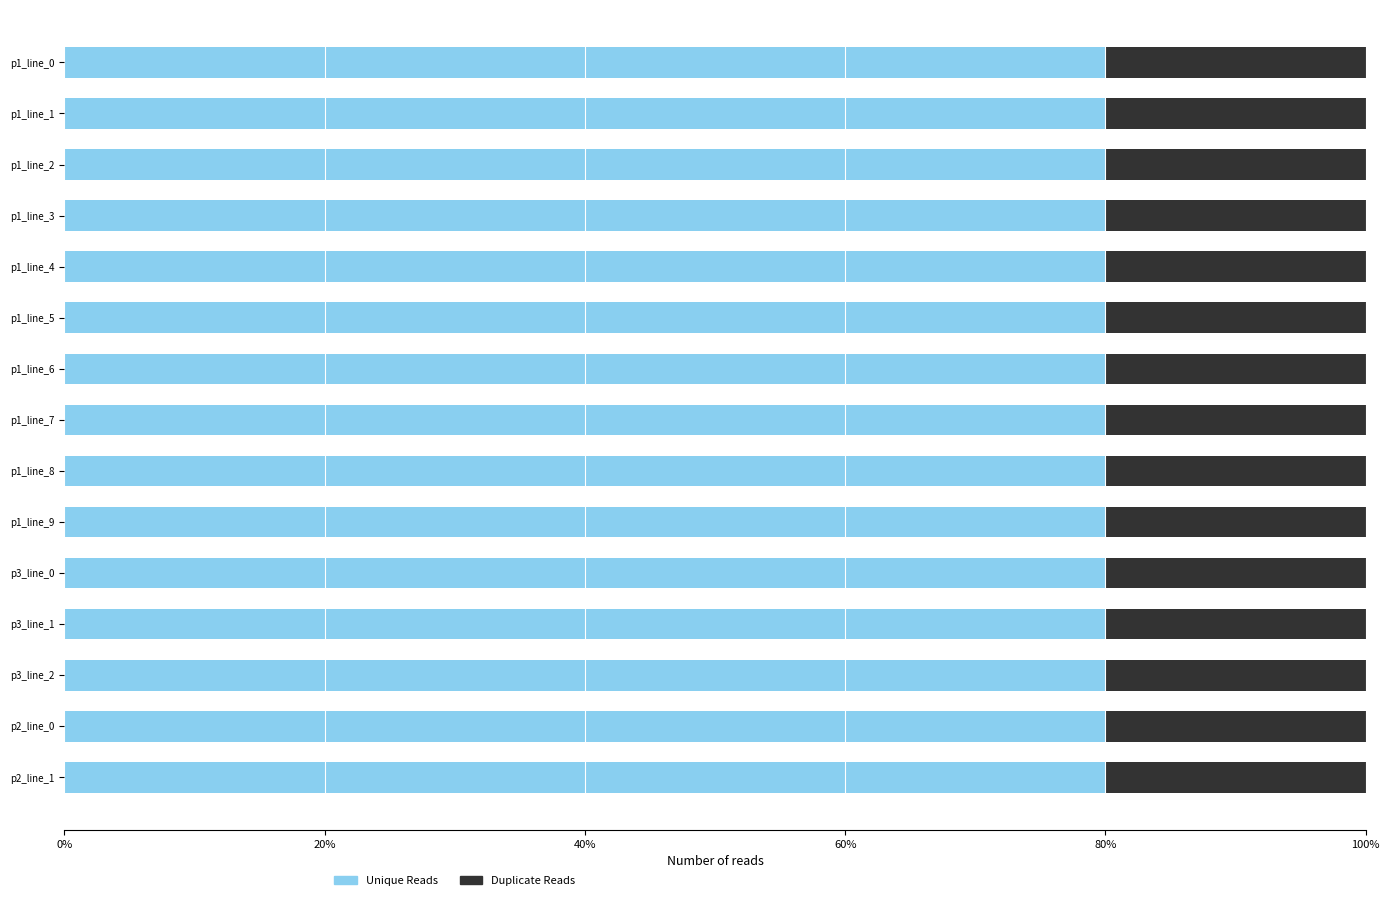

The Unique Reads series shows 142.5 at p1_line_2. True or false?

False